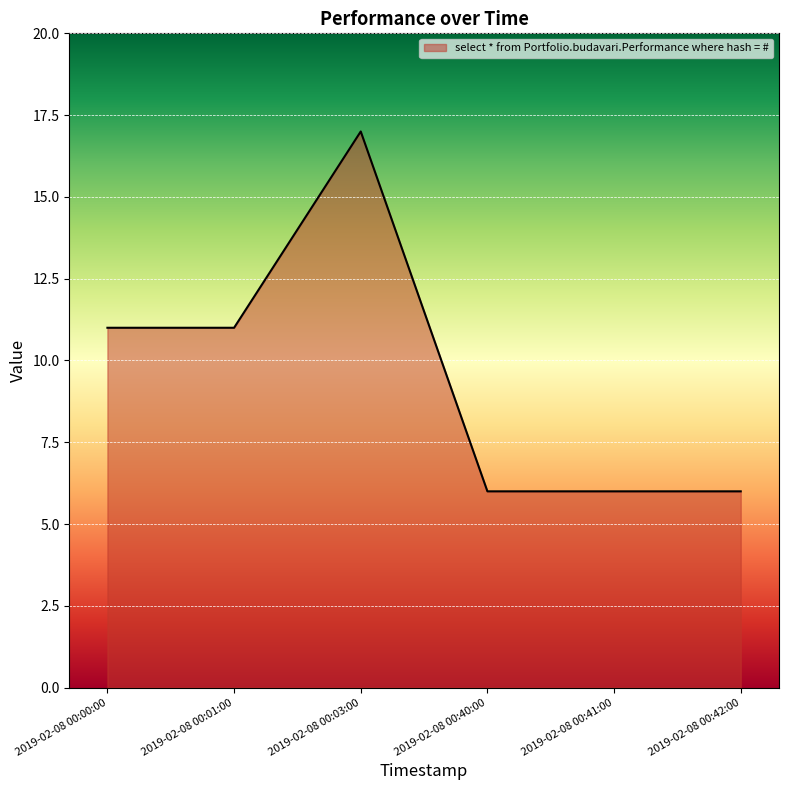

What position from the right is 2019-02-08 00:41:00?

2